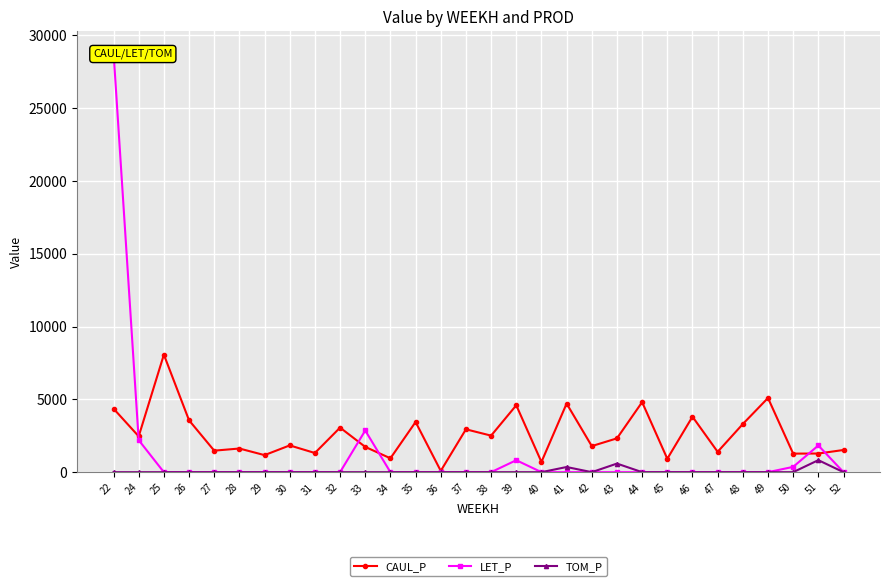

List the labels in order of LET_P value, smallest first.

25, 26, 27, 28, 29, 30, 31, 32, 34, 35, 36, 37, 38, 40, 41, 42, 43, 44, 45, 46, 47, 48, 49, 52, 50, 39, 51, 24, 33, 22